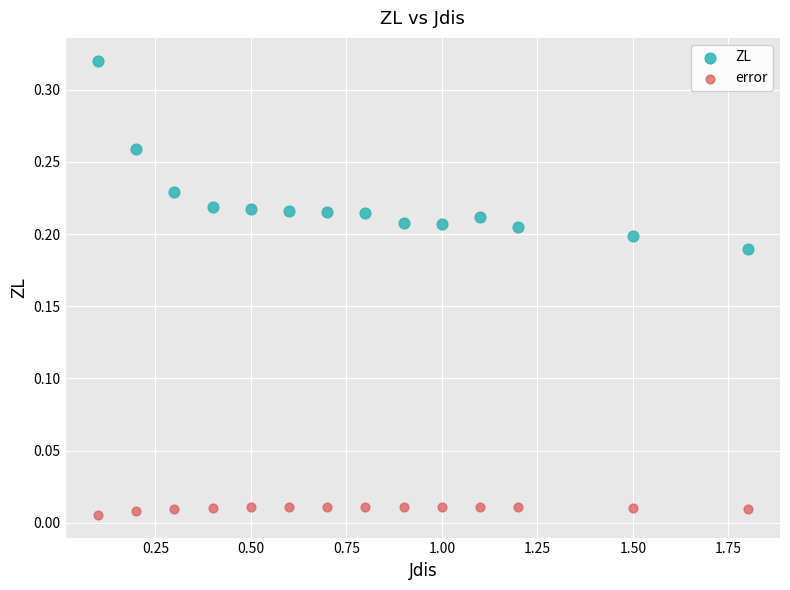

Across all data points, what is the range of X values (max minus min)?

1.7